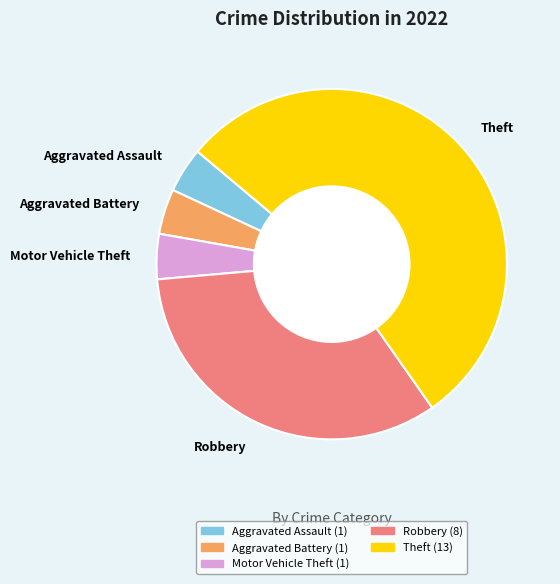

Which slice is the largest?

Theft